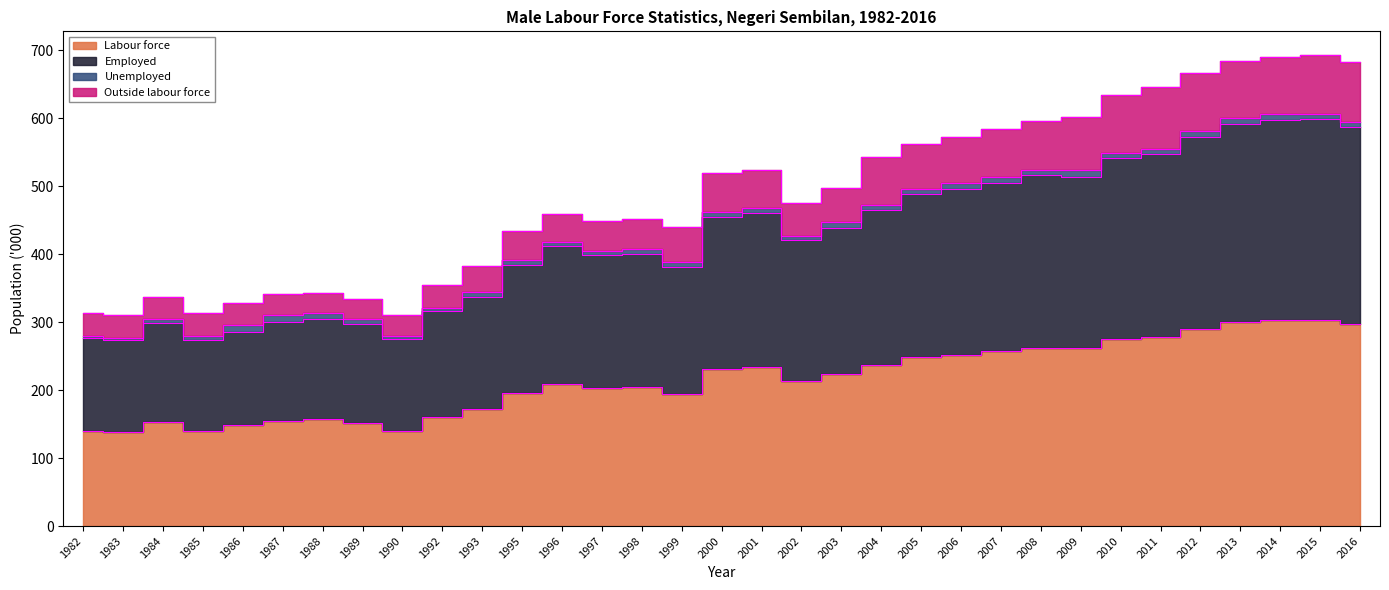

In Labour force, how many points are higher than both neighbors (excluding endpoints)?

7